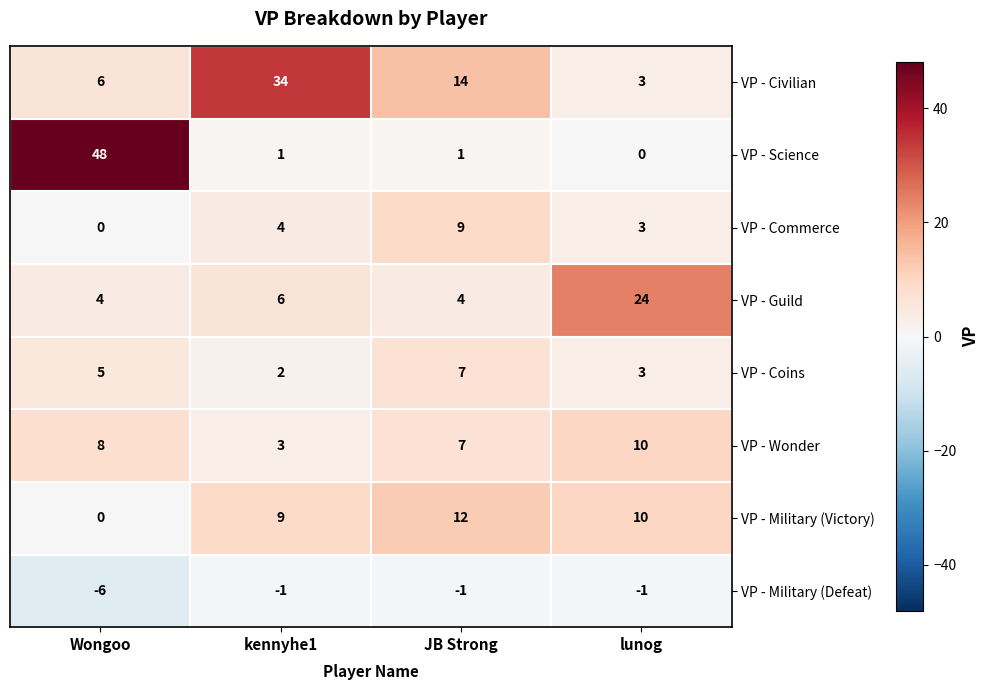

How many categories are shown in the chart?

4